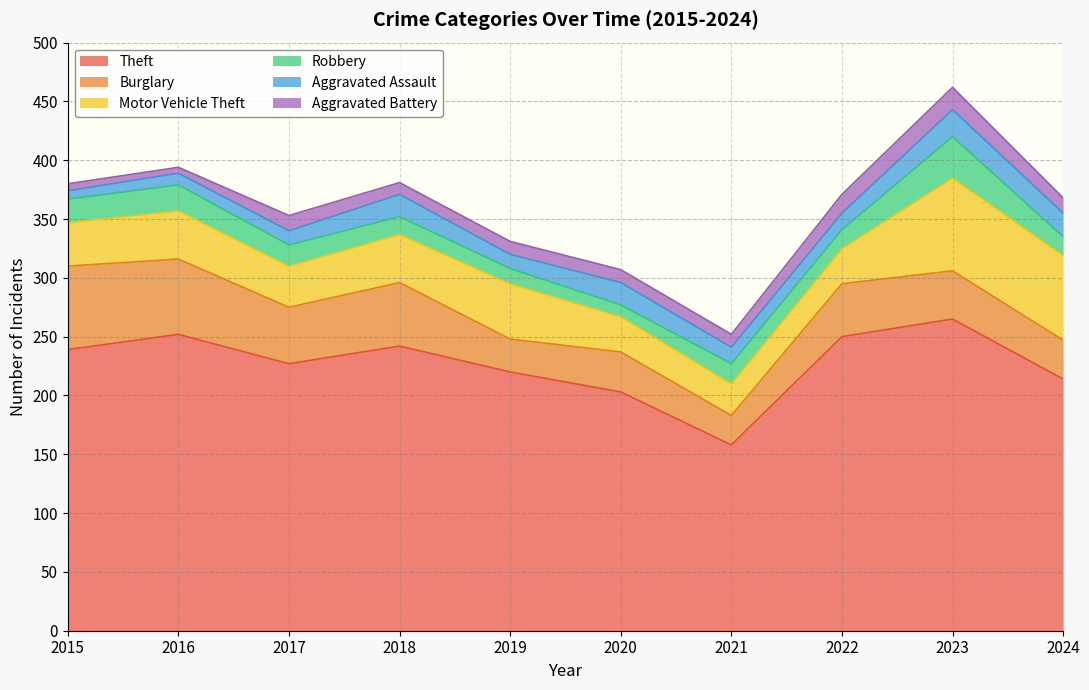

Reading left to right, list all the values displayed in this chart.

Theft: 2015=239	2016=252	2017=227	2018=242	2019=220	2020=203	2021=158	2022=250	2023=265	2024=214
Burglary: 2015=71	2016=64	2017=48	2018=54	2019=28	2020=34	2021=25	2022=45	2023=41	2024=33
Motor Vehicle Theft: 2015=37	2016=41	2017=35	2018=41	2019=47	2020=30	2021=27	2022=30	2023=79	2024=72
Robbery: 2015=20	2016=22	2017=18	2018=15	2019=13	2020=10	2021=17	2022=16	2023=35	2024=16
Aggravated Assault: 2015=7	2016=10	2017=12	2018=19	2019=12	2020=19	2021=14	2022=14	2023=23	2024=20
Aggravated Battery: 2015=6	2016=5	2017=13	2018=10	2019=11	2020=11	2021=11	2022=16	2023=19	2024=13